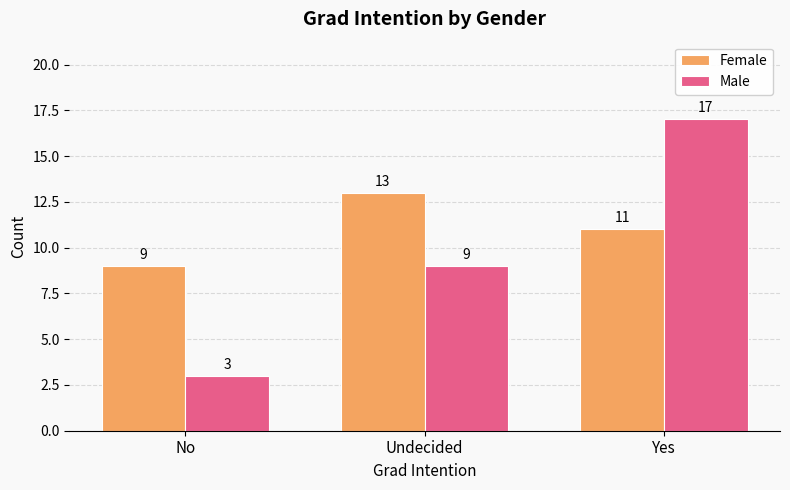

What is the spread (max minus min) of values at Yes?

6